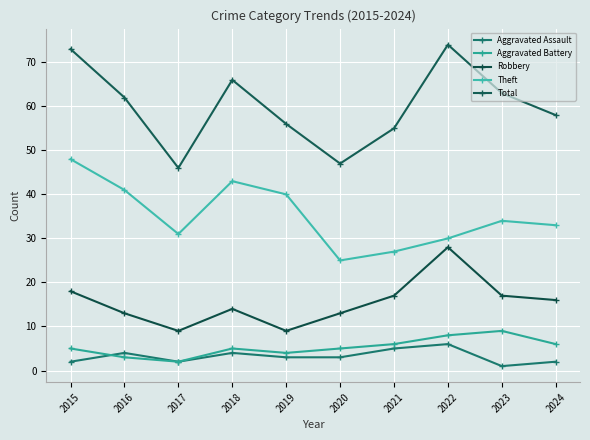

Which series has the largest range (max minus min)?

Total